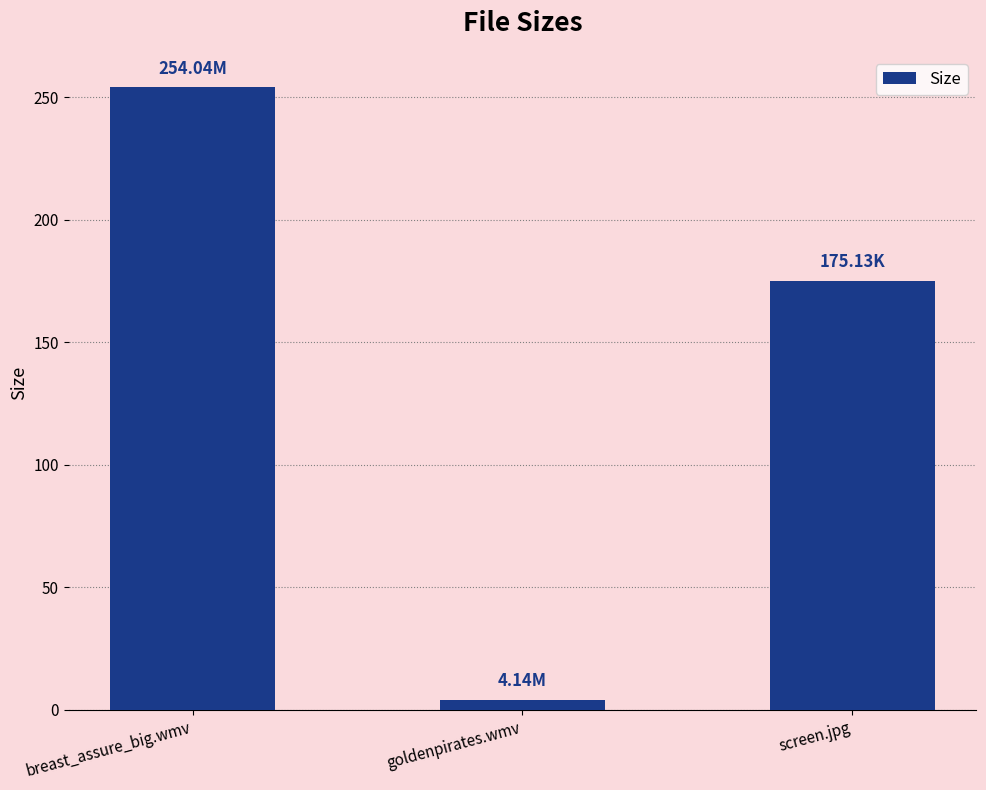

Reading right to left, transcribe all the data shown in this chart.

175.1	4.1	254.0